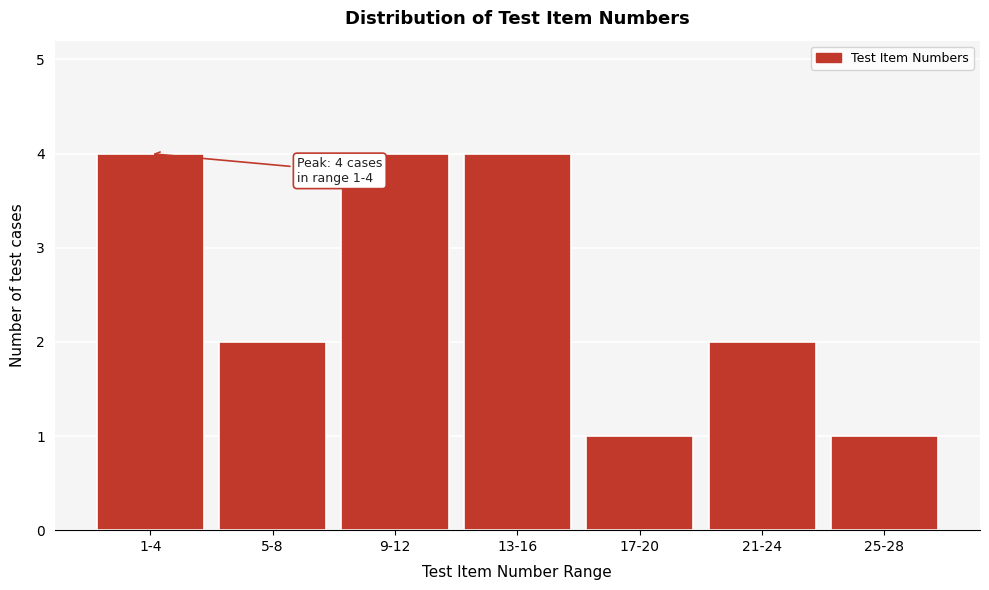

Reading right to left, extract all data points from this chart.

1	2	1	4	4	2	4